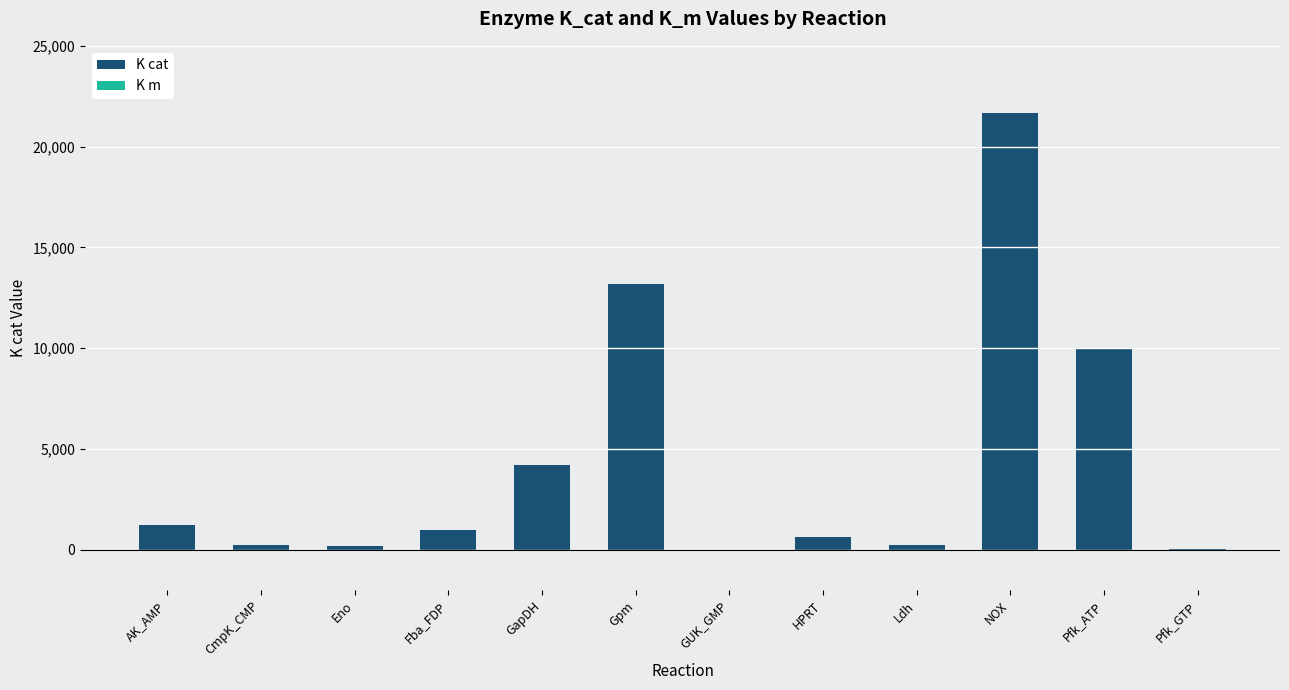

What is the change in value from AK_AMP to Pfk_ATP?

+8773.0